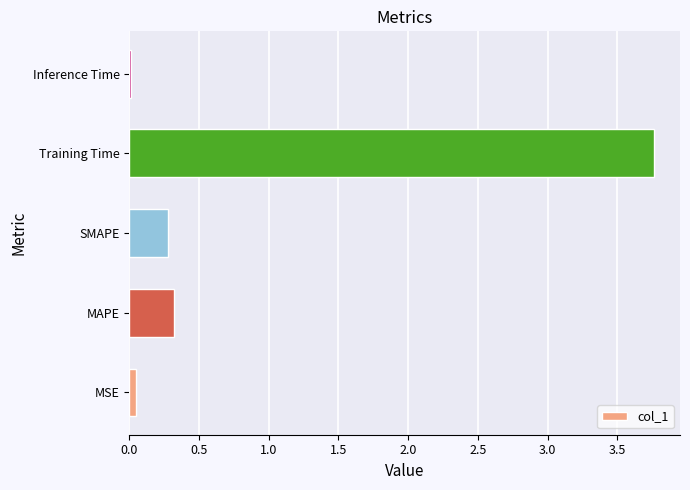

Is it true that the value at Inference Time is 0.0?

True